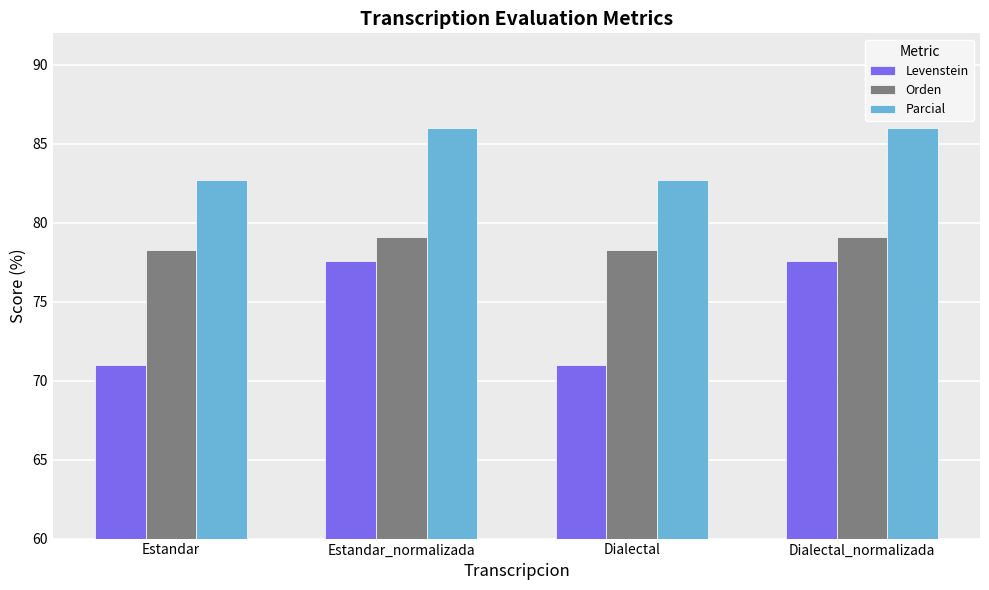

Rank the series by their average value, from lowest to highest.

Levenstein, Orden, Parcial